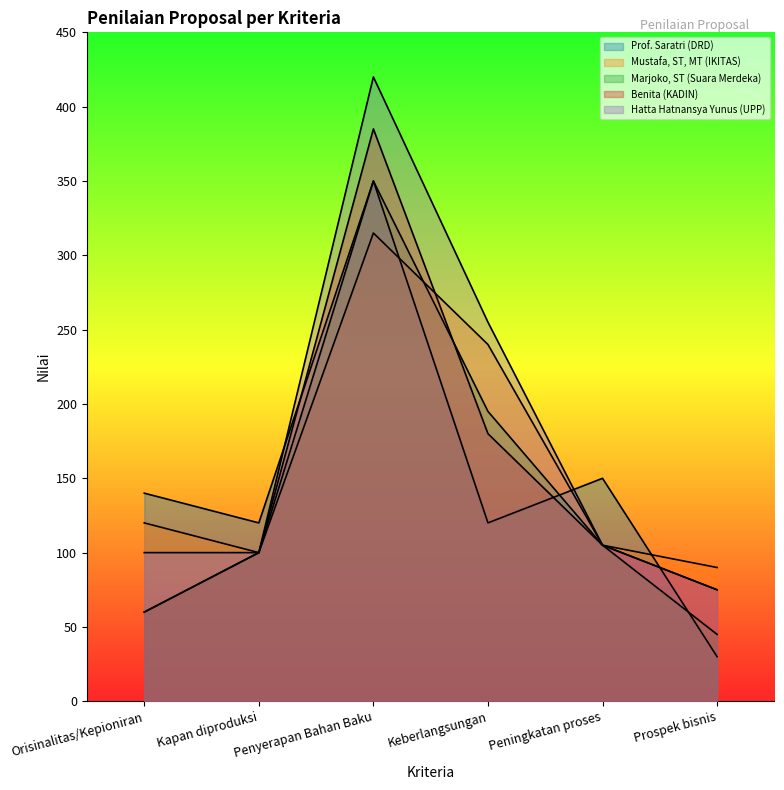

Reading left to right, extract all data points from this chart.

Prof. Saratri (DRD): 140	120	350	120	150	30
Mustafa, ST, MT (IKITAS): 120	100	315	240	105	90
Marjoko, ST (Suara Merdeka): 60	100	350	195	105	45
Benita (KADIN): 60	100	385	180	105	75
Hatta Hatnansya Yunus (UPP): 100	100	420	255	105	75